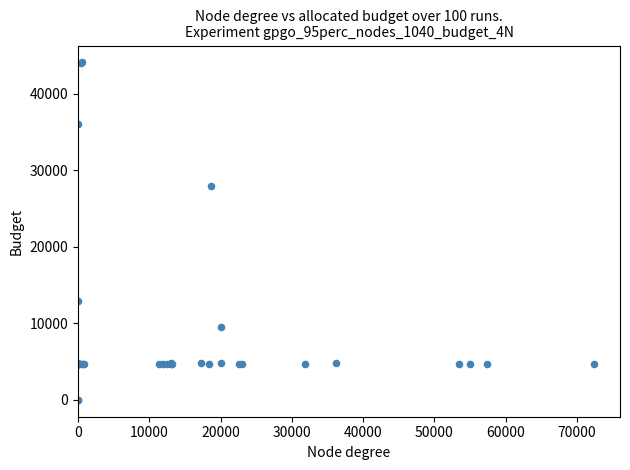

What Y value in the scatter plot is closest to 22048?

27884